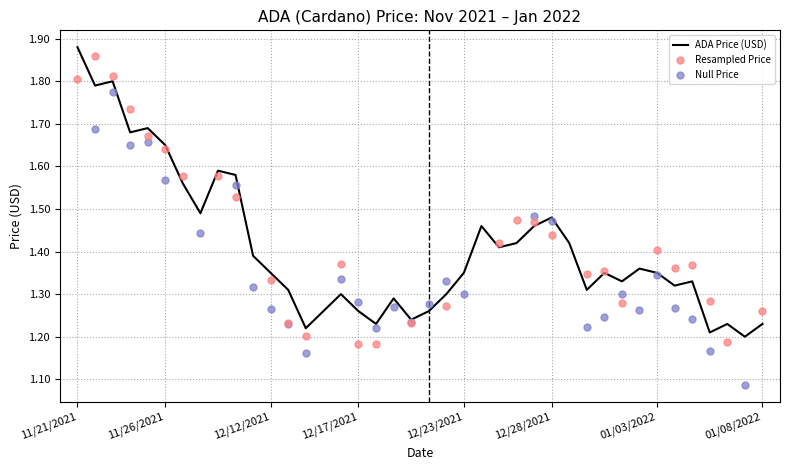

Which has a higher value, 01/01/2022 or 01/06/2022?

01/01/2022